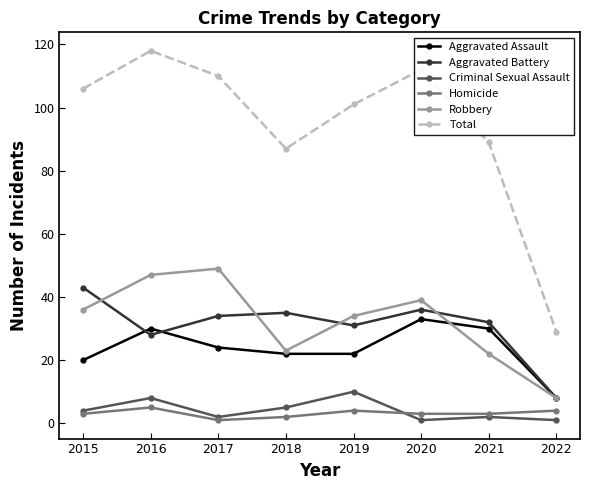

What is the difference between the highest and lowest values at 2019?

97